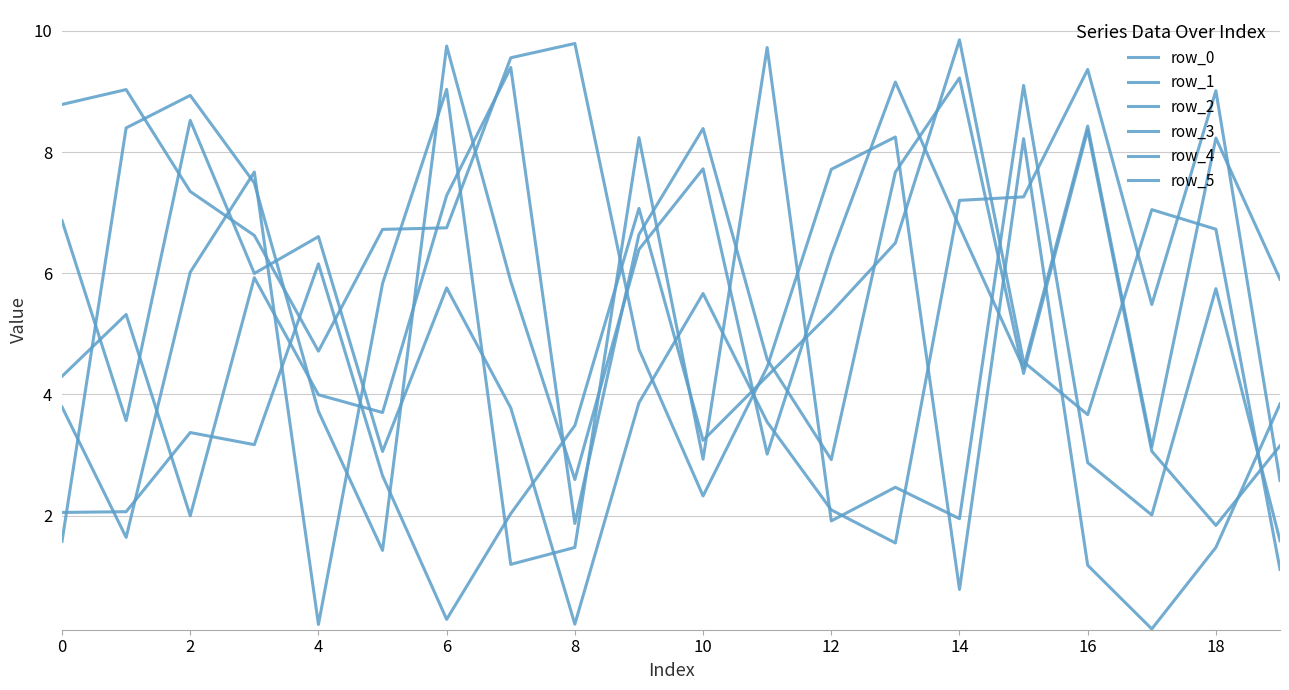

What is the value of the row_2 point at the 20th from the left?

3.8